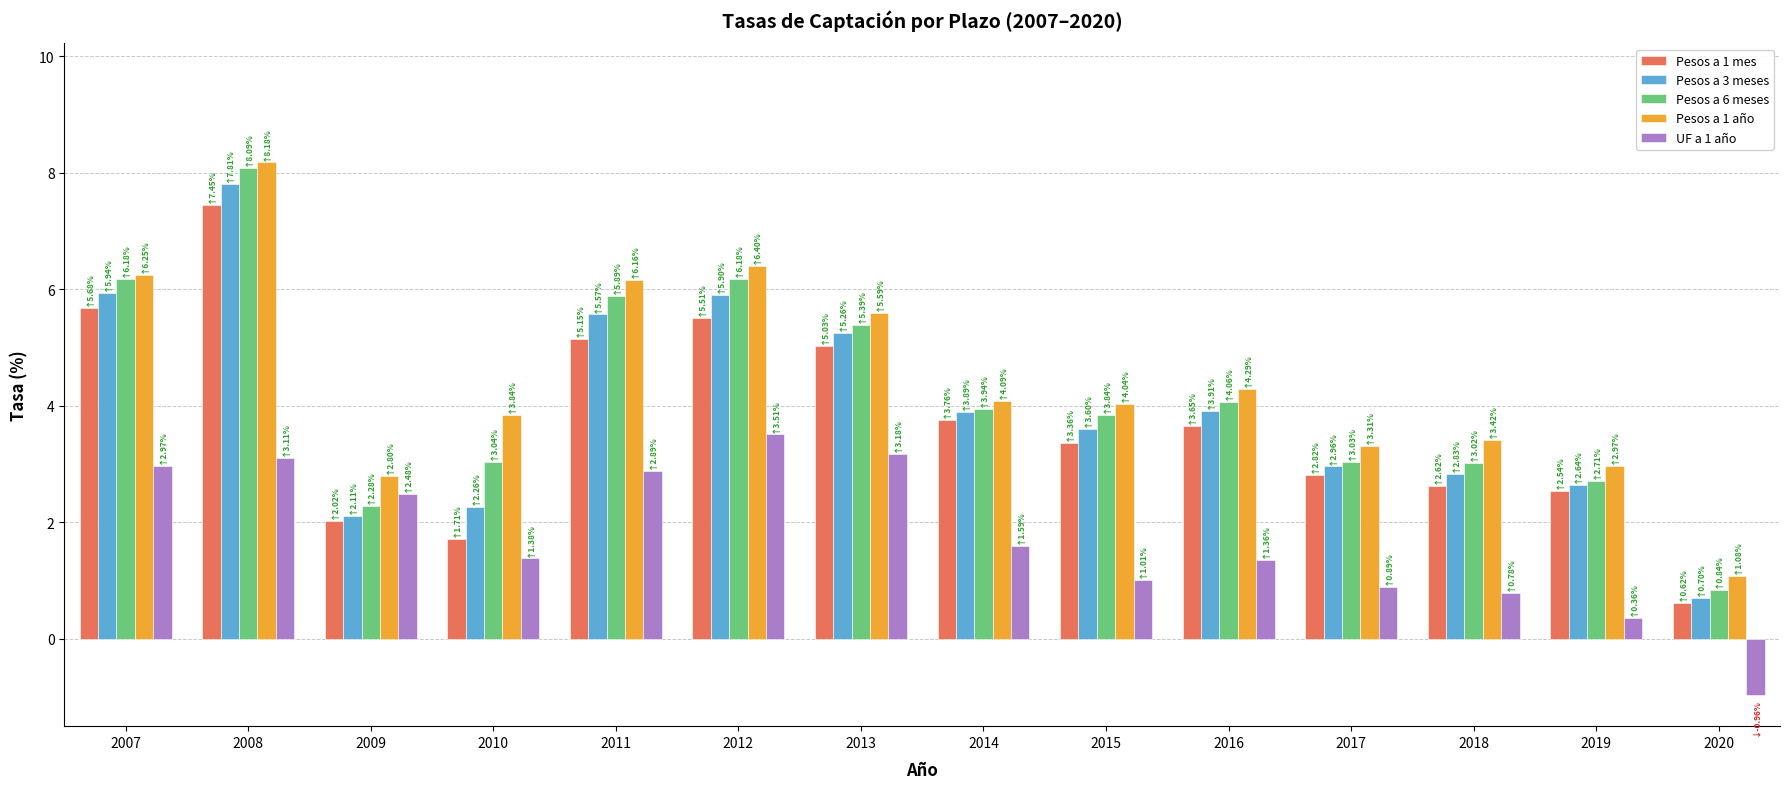

What are all the series names shown in the legend?

Pesos a 1 mes, Pesos a 3 meses, Pesos a 6 meses, Pesos a 1 año, UF a 1 año